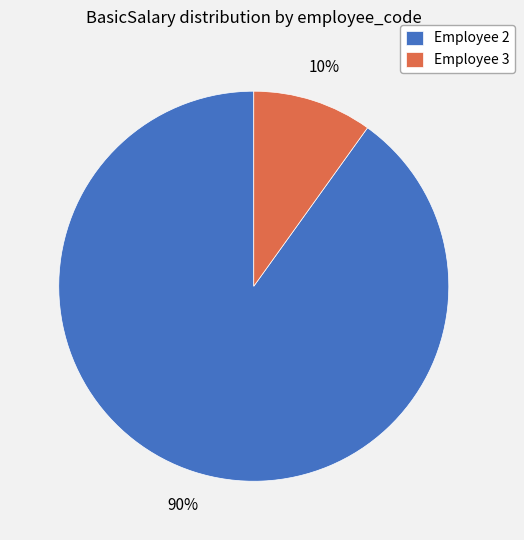

Count the number of slices in the pie.

2